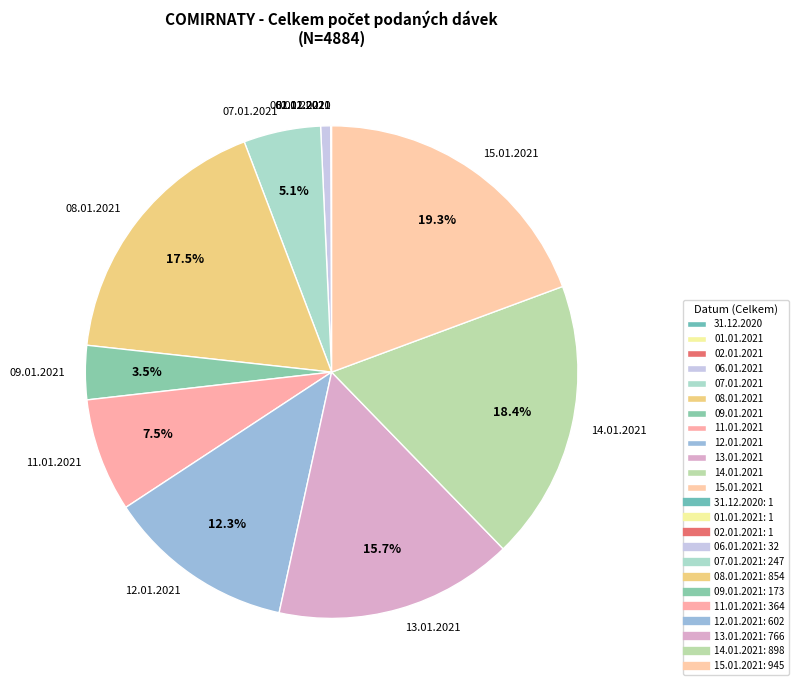

Between 11.01.2021 and 12.01.2021, which is larger?

12.01.2021